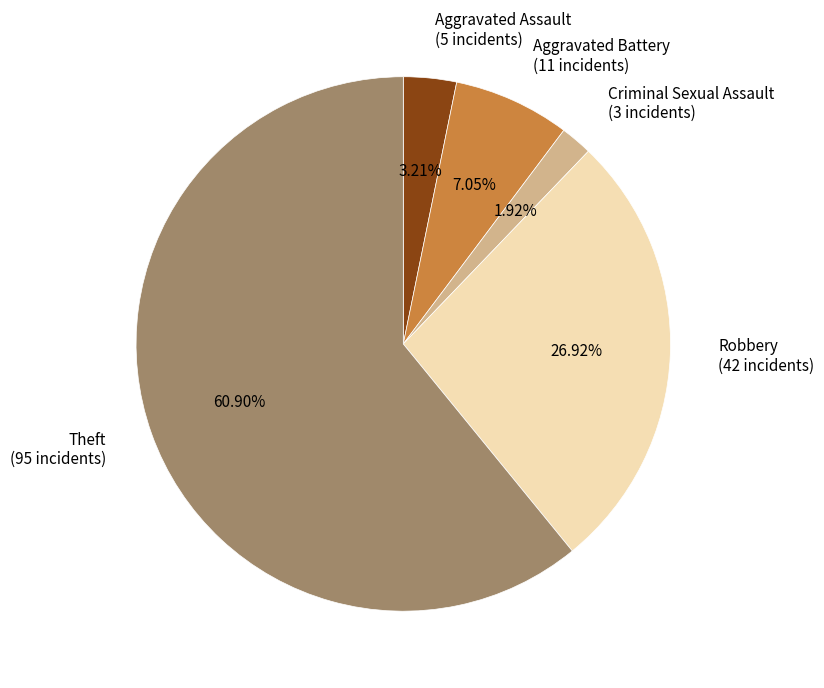

How many segments does this pie chart have?

5